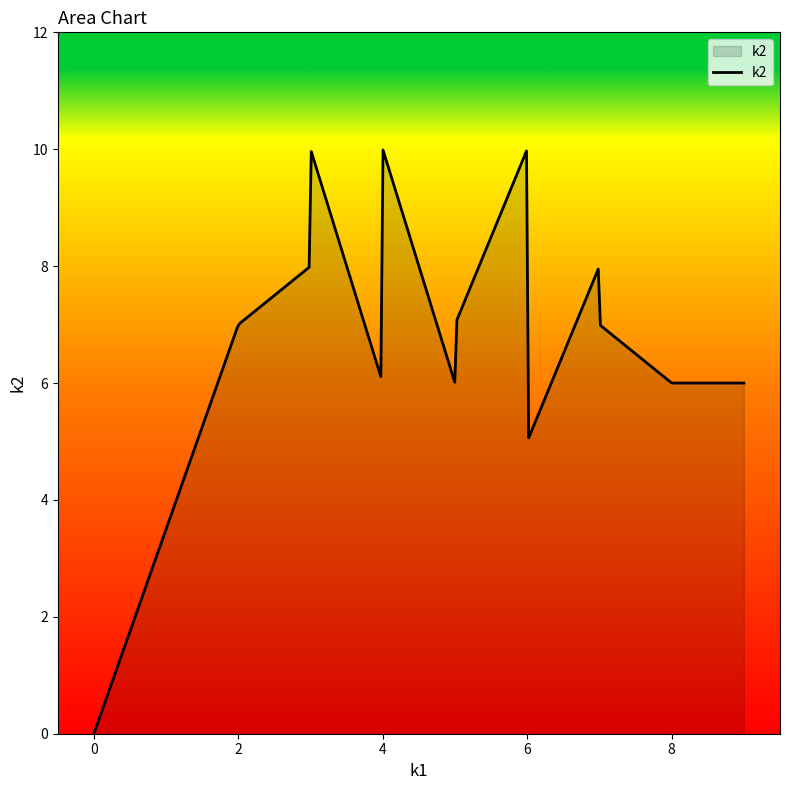

What is the maximum value shown in the chart?

10.0